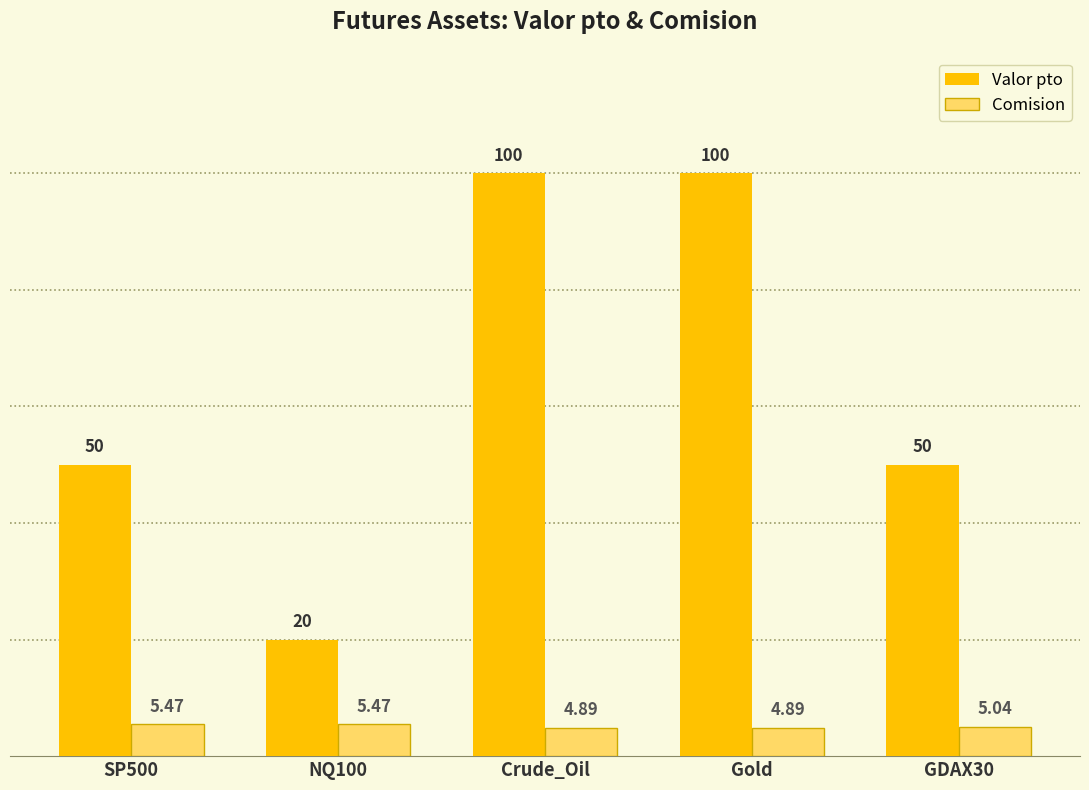

What are all the series names shown in the legend?

Valor pto, Comision